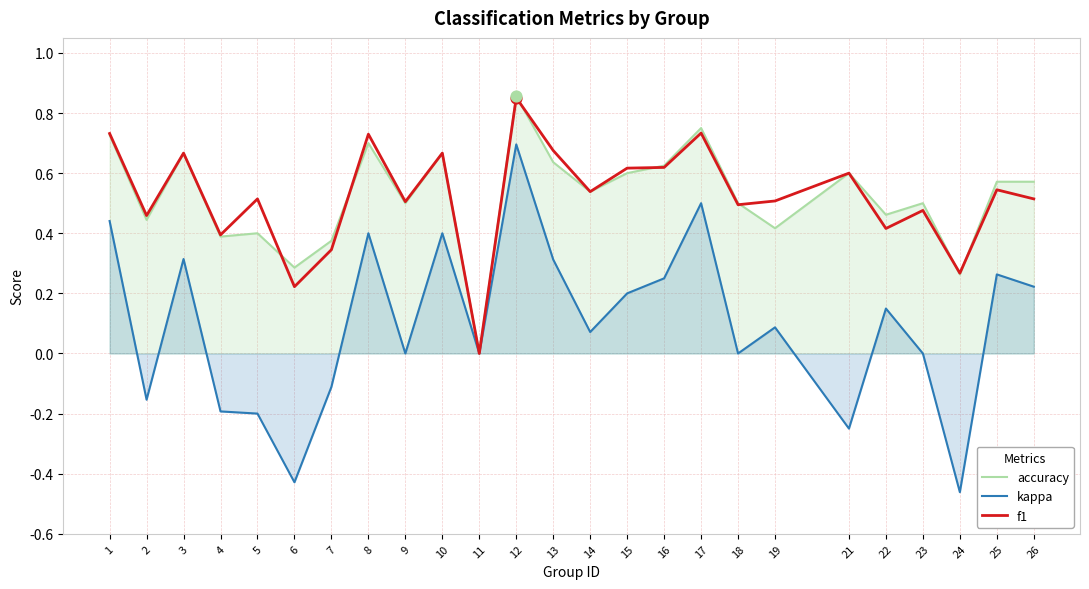

Which series has the largest total across all categories?

f1